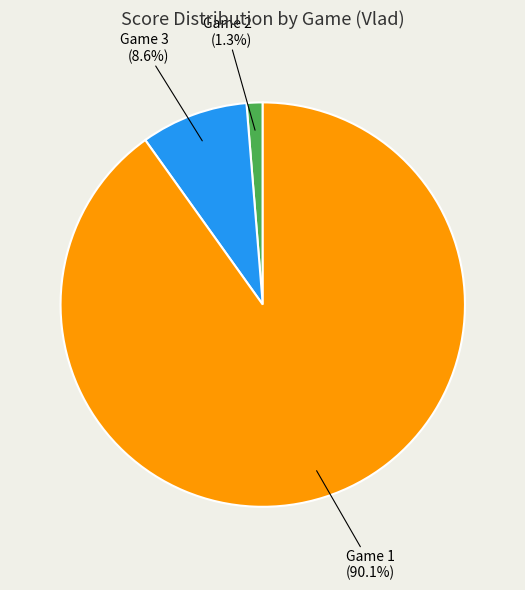

Is there a majority slice in this chart?

Yes